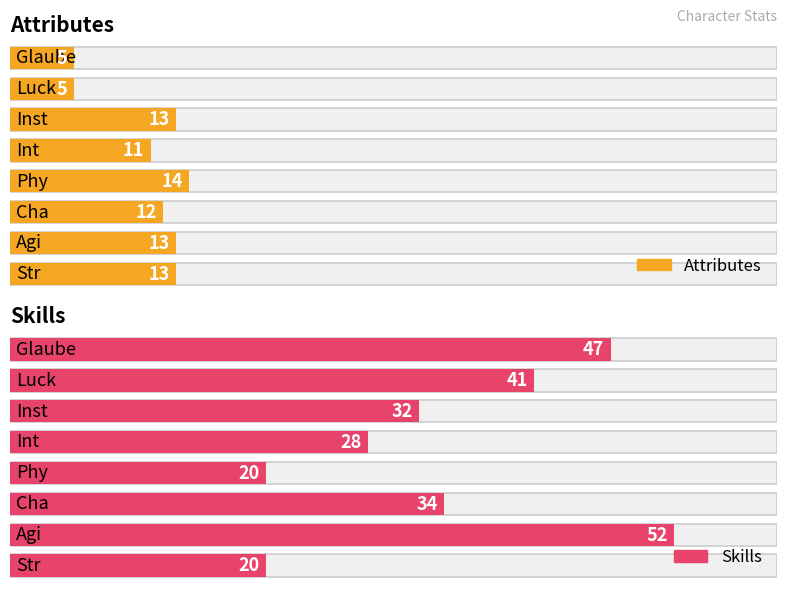

What is the difference between the maximum and second lowest values in the Skill series?

32